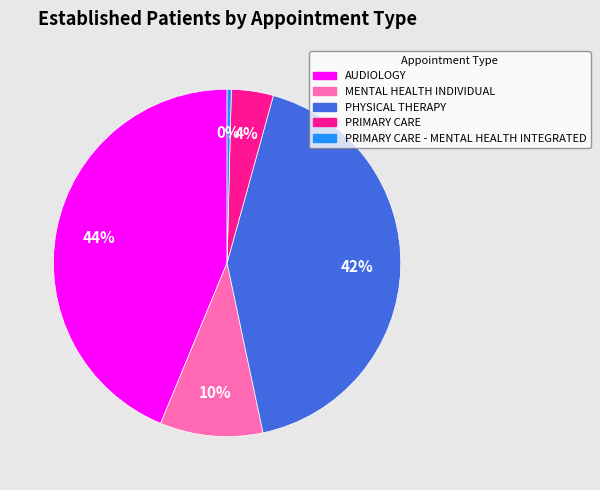

What is the smallest slice in the pie chart?

PRIMARY CARE - MENTAL HEALTH INTEGRATED